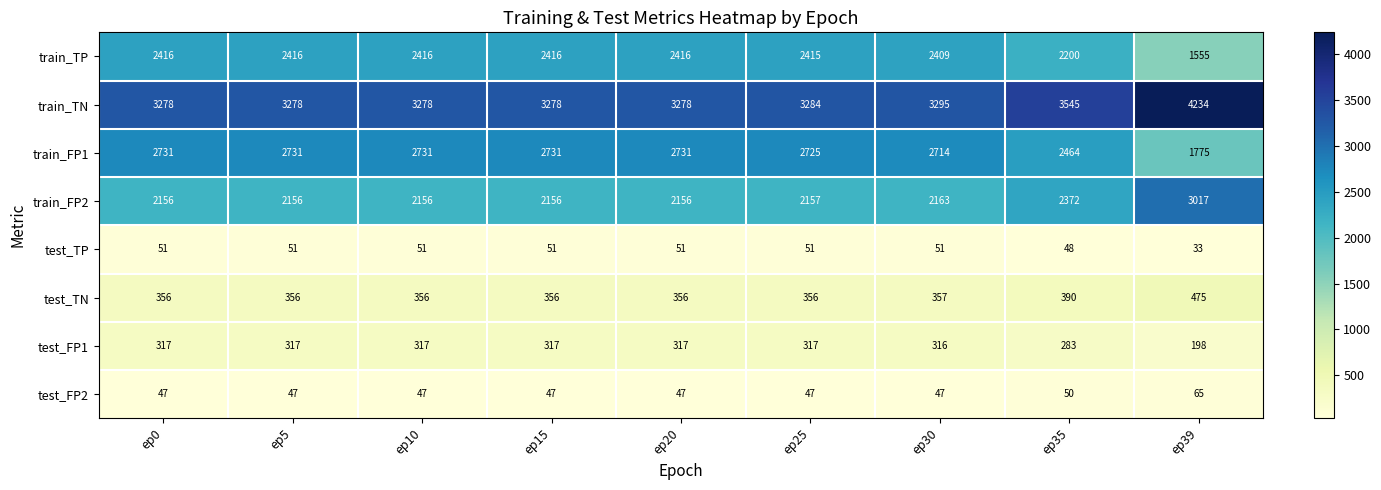

At which category does the chart reach its peak across all series?

ep39